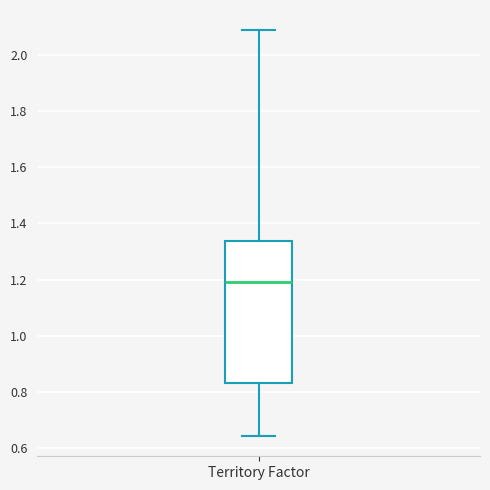

Transcribe this box plot: give where the median line is, the range the box spans, and where the two whiskers end, as read against the y-axis. The values are not printed on the chart, so give them approximately, as read against the axis.

median 1.20, box 0.84 to 1.34, whiskers 0.64 to 2.08